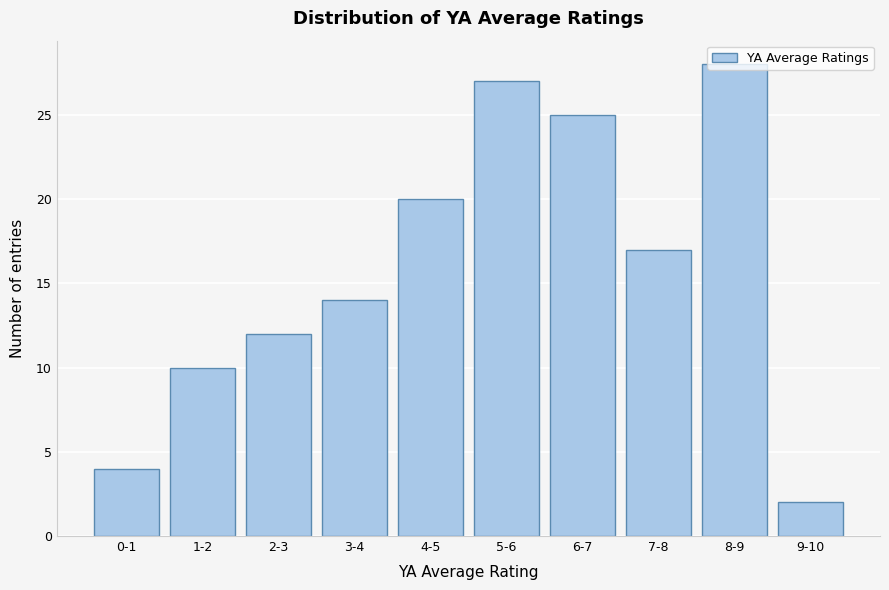

What is the sum of all values?

159